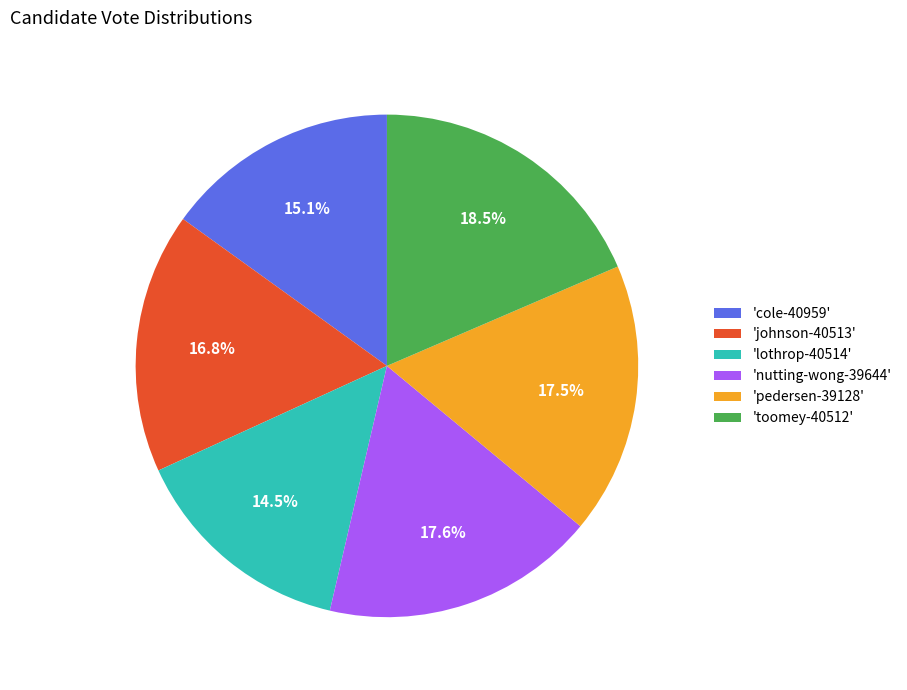

Which category has the biggest portion of the pie?

'toomey-40512'